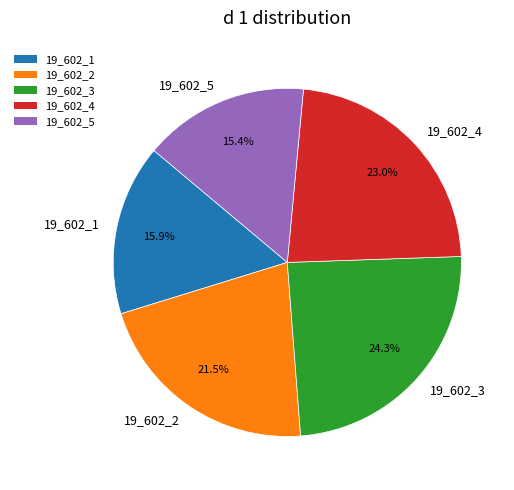

Does 19_602_3 represent more than half of the total?

No